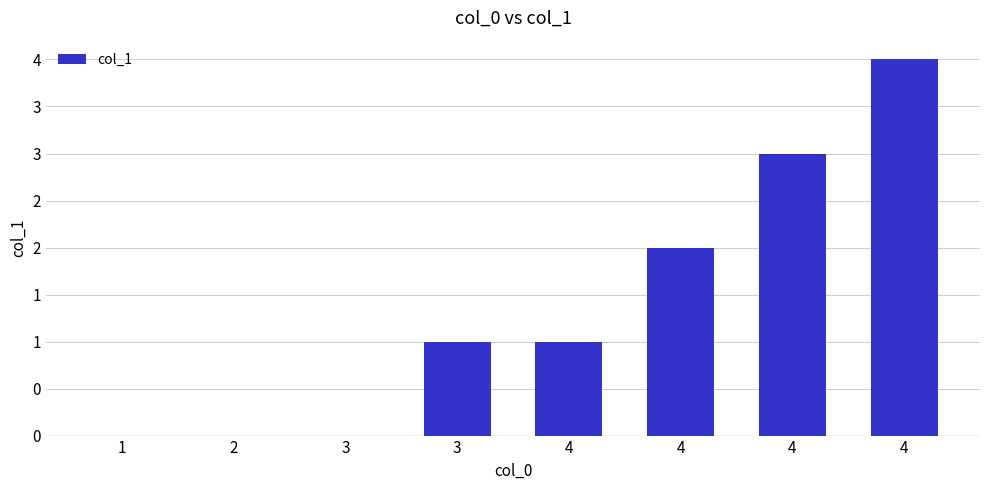

What is the maximum value shown in the chart?

4